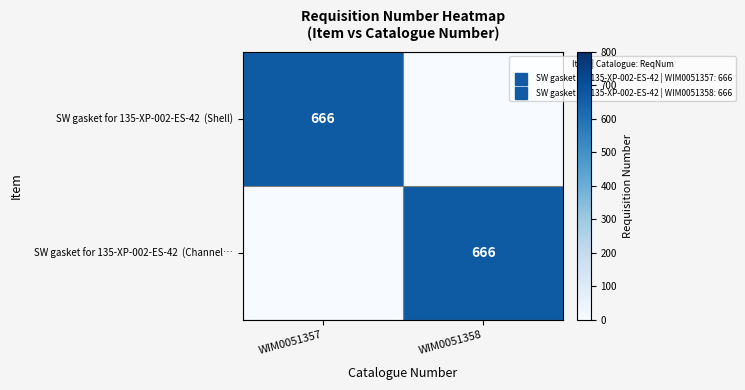

At how many categories does at least one series exceed 584?

2